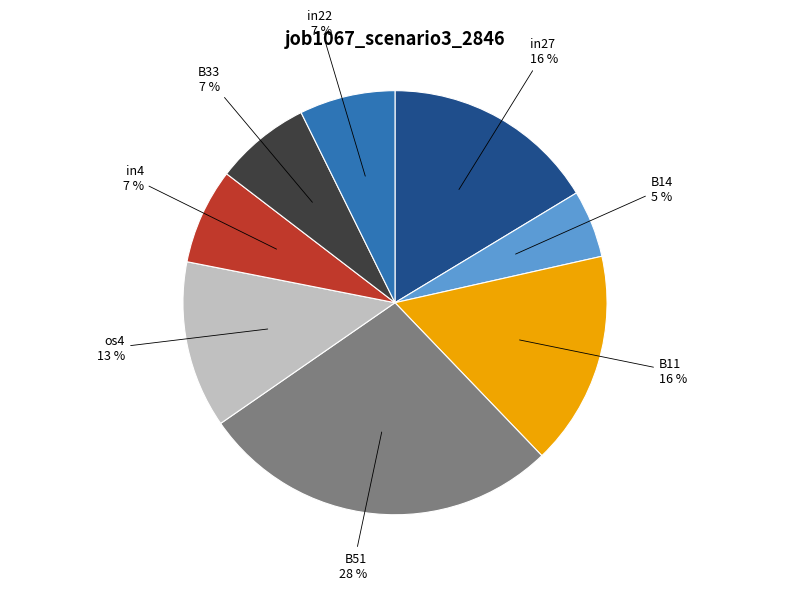

To the nearest percent, what is the average slice percentage?

12%